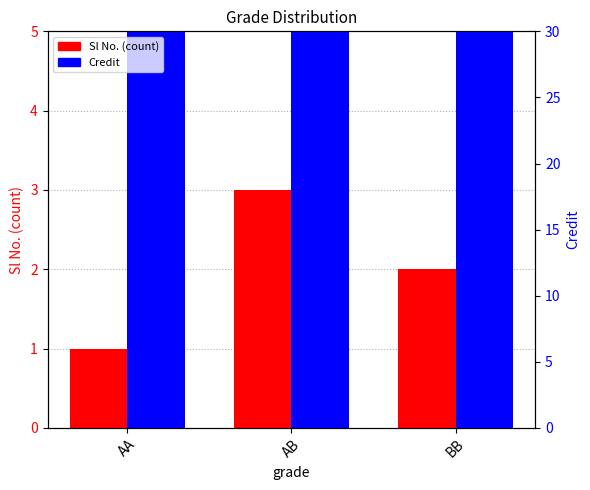

Rank the series by their average value, from lowest to highest.

Sl No., Credit